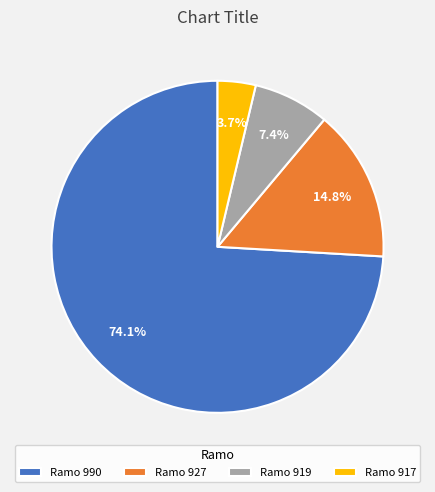

What is the smallest slice in the pie chart?

Ramo 917